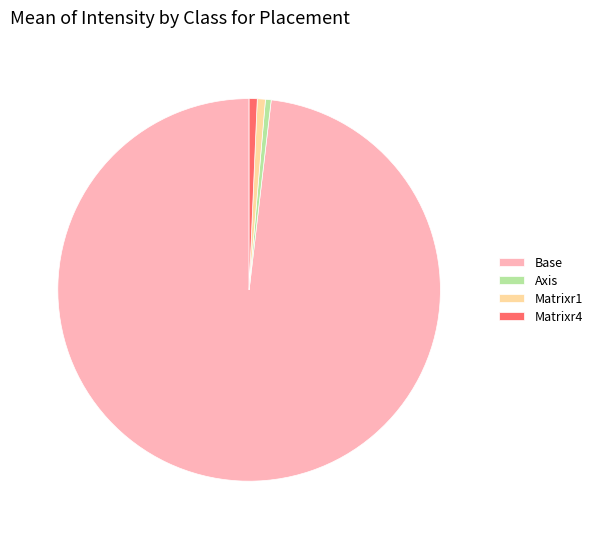

Between Matrixr1 and Base, which is larger?

Base